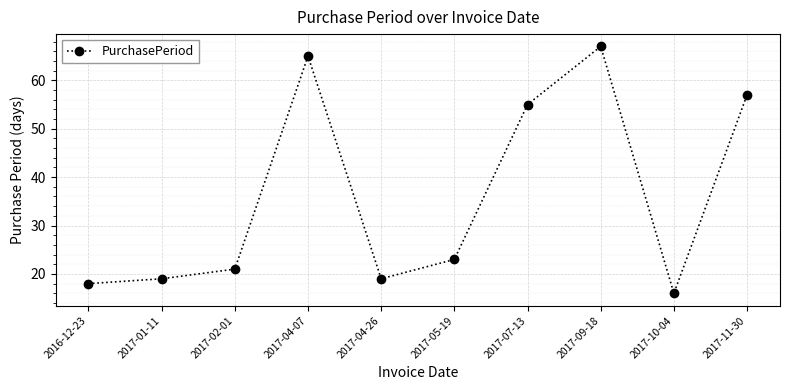

What is the label of the 4th point from the left?

2017-04-07